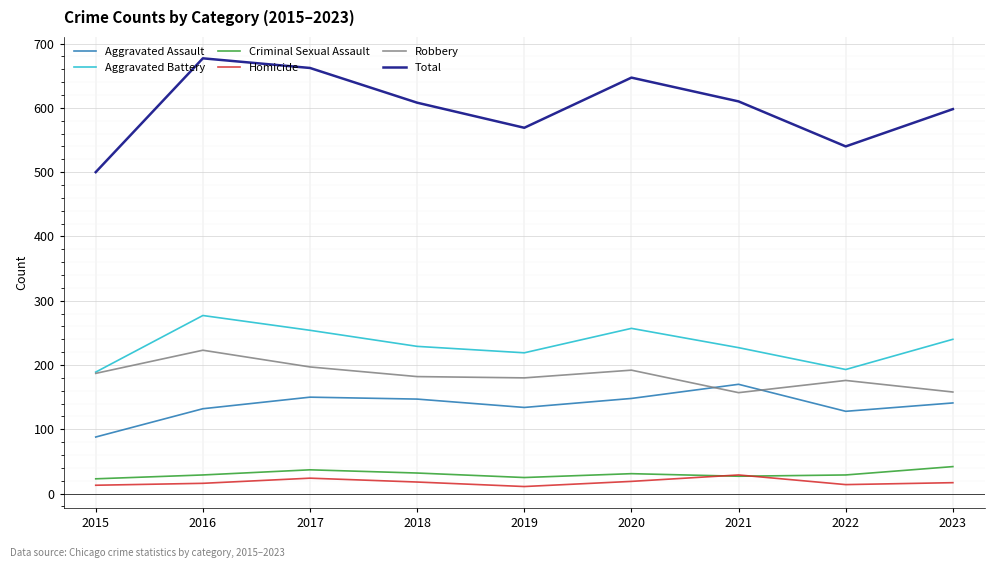

The Robbery series shows 330 at 2016. True or false?

False